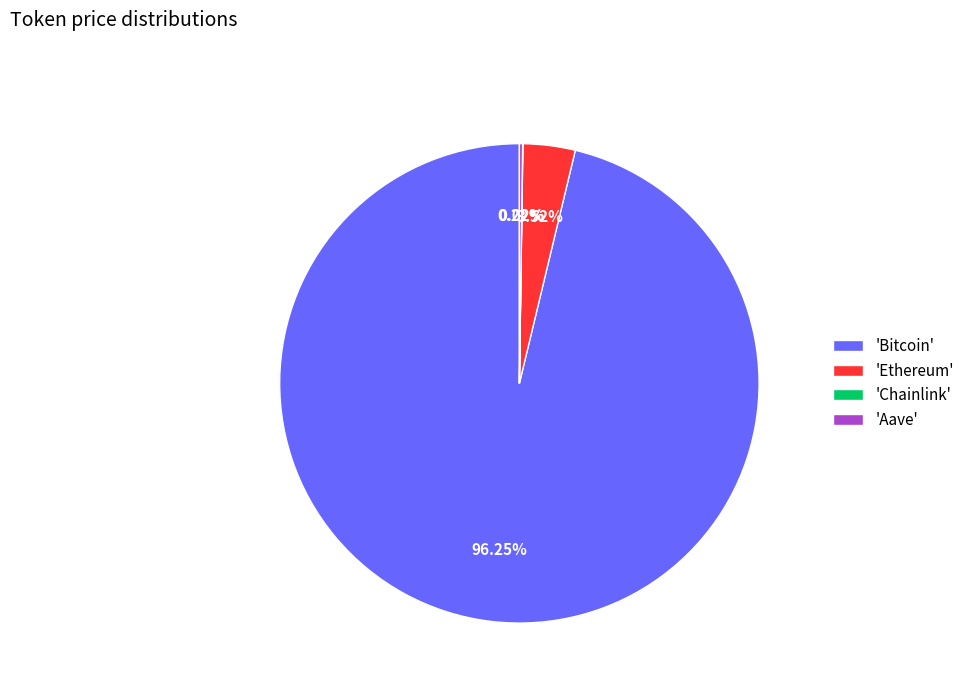

Is there any slice that represents more than half of the pie?

Yes